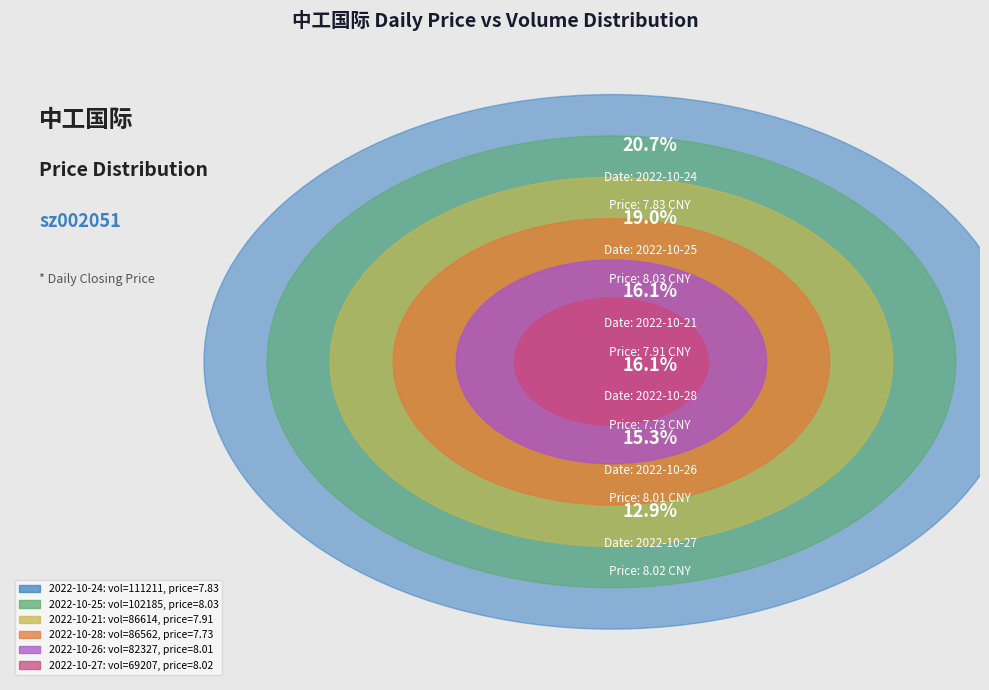

How many slices are in this pie chart?

6